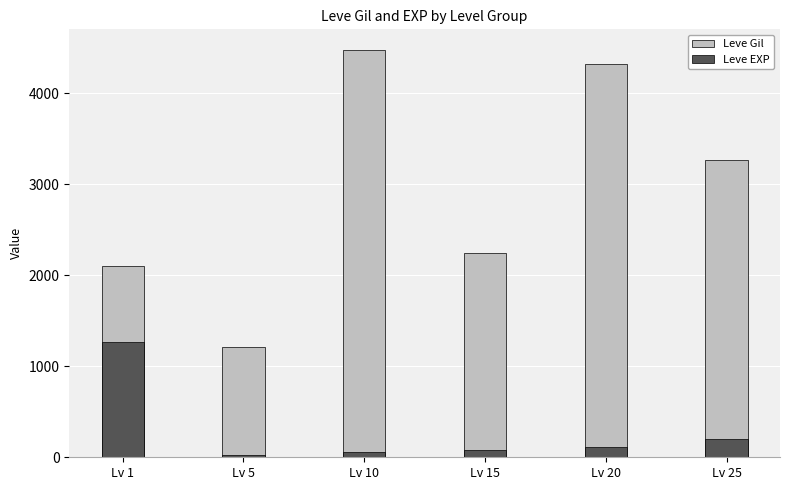

Rank the categories by Leve Gil value from highest to lowest.

Lv 10, Lv 20, Lv 25, Lv 15, Lv 1, Lv 5